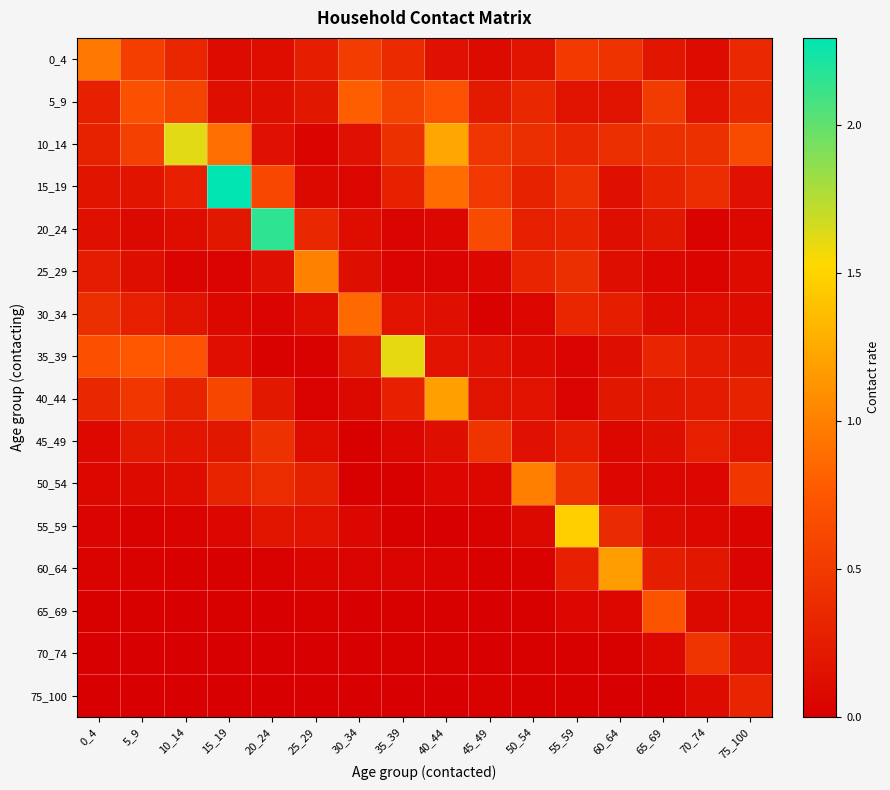

List the series in order of their peak value, lowest first.

75_100, 45_49, 70_74, 65_69, 5_9, 30_34, 0_4, 50_54, 25_29, 60_64, 40_44, 55_59, 35_39, 10_14, 20_24, 15_19